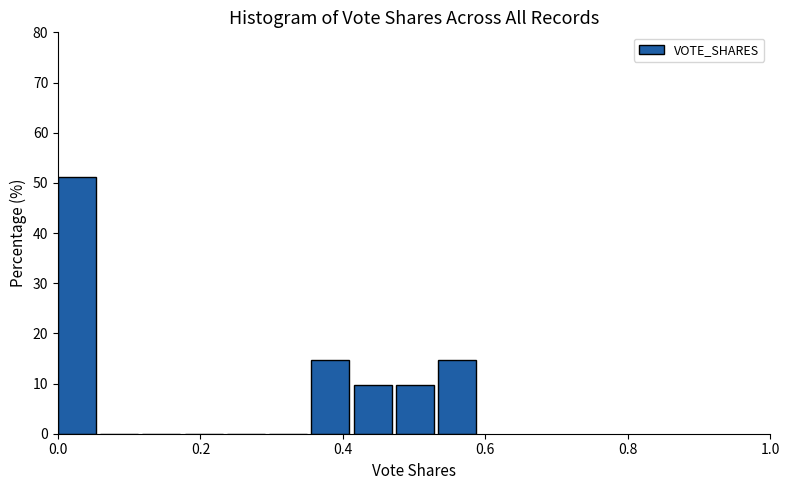

Around what value on the x-axis is the tallest bar? Give the approximate position of its centre, as read against the axis.

0.02